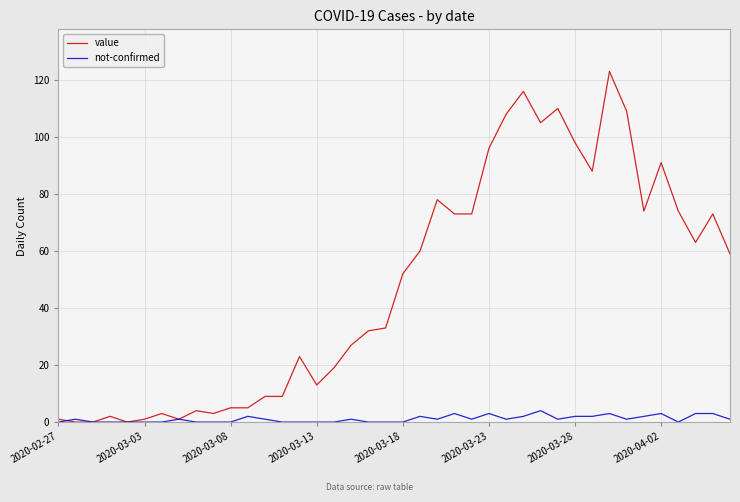

Which series has the largest range (max minus min)?

value